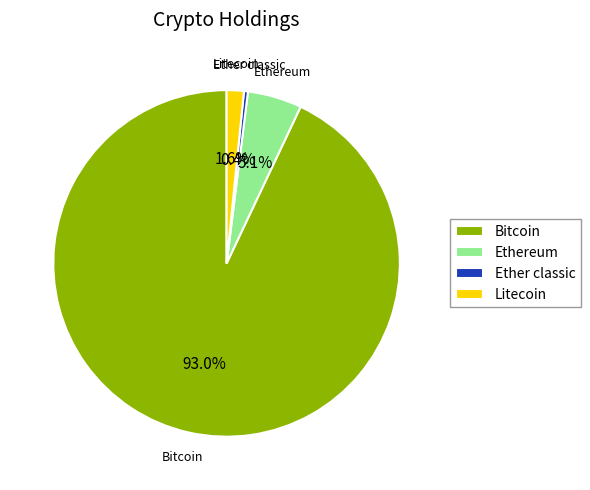

How many segments does this pie chart have?

4